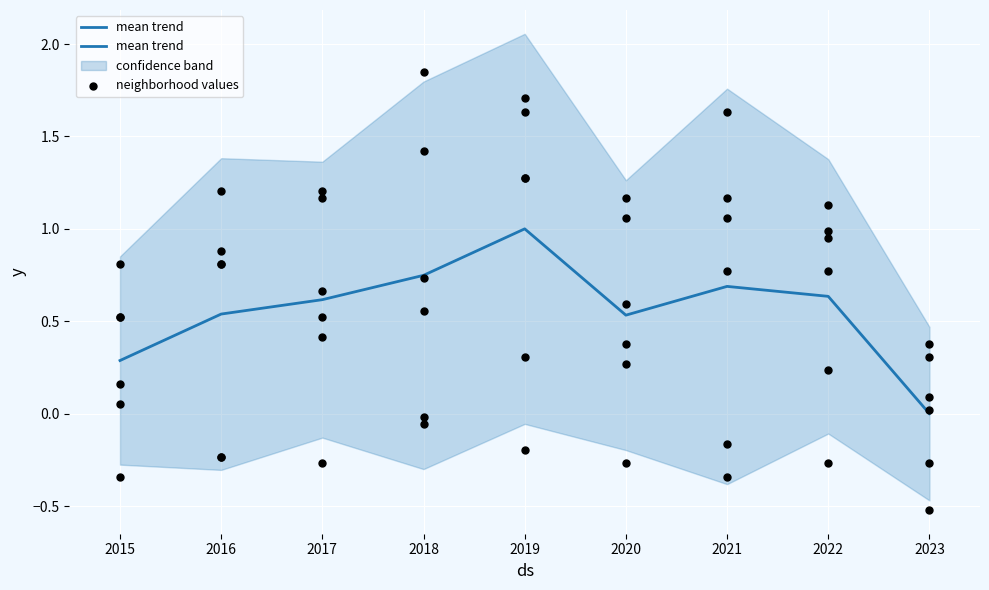

Which has a higher value, 2016 or 2018?

2018